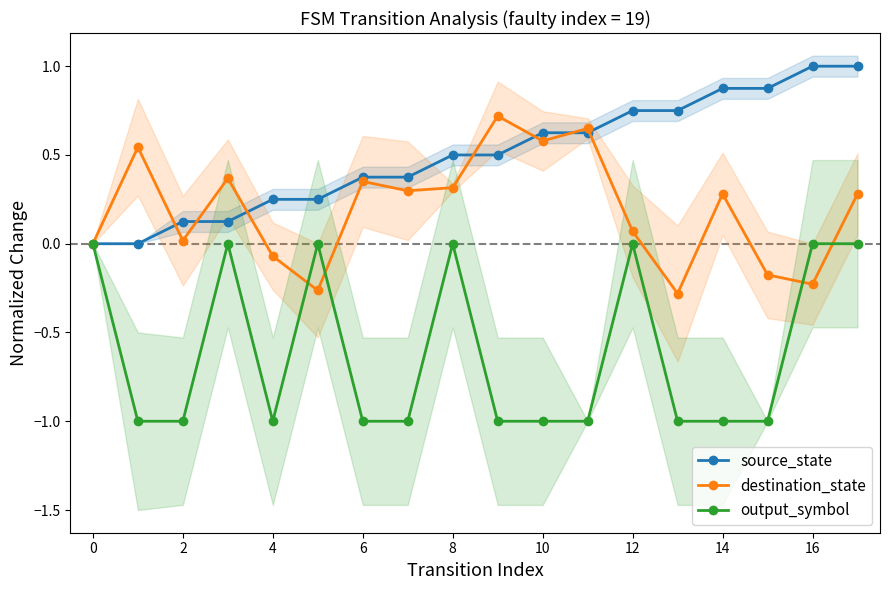

Is this an area chart (filled region under the line)?

No